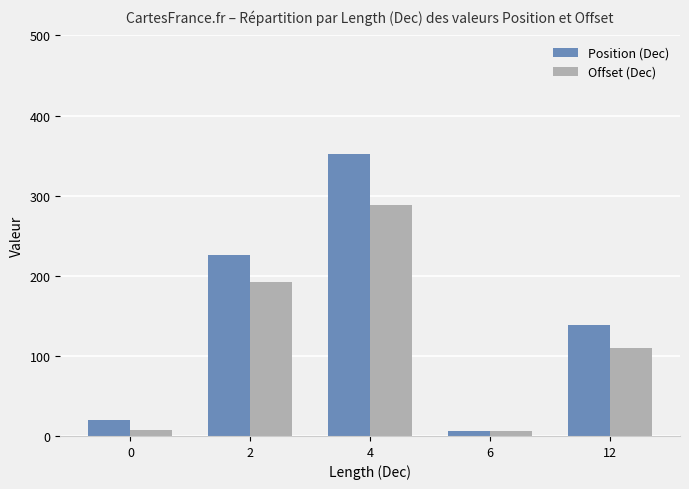

Is it true that Offset (Dec) equals 6 at 6?

True